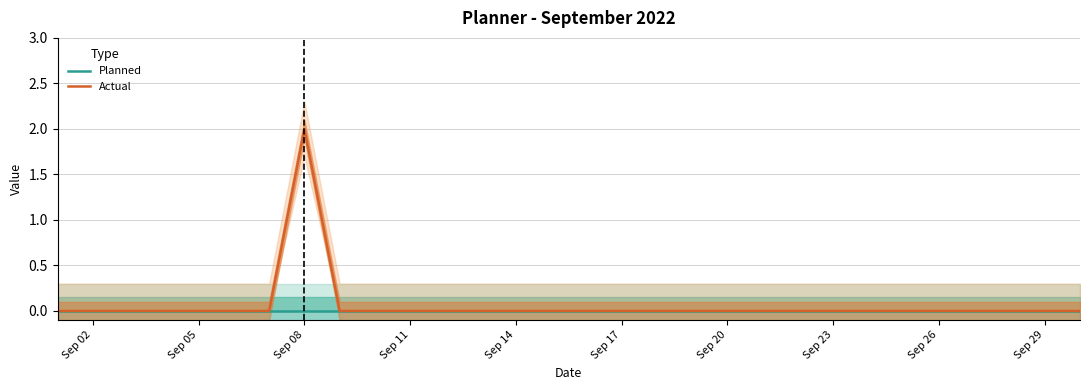

Reading left to right, extract all data points from this chart.

Planned: 0	0	0	0	0	0	0	0	0	0	0	0	0	0	0	0	0	0	0	0	0	0	0	0	0	0	0	0	0	0
Actual: 0	0	0	0	0	0	0	2	0	0	0	0	0	0	0	0	0	0	0	0	0	0	0	0	0	0	0	0	0	0